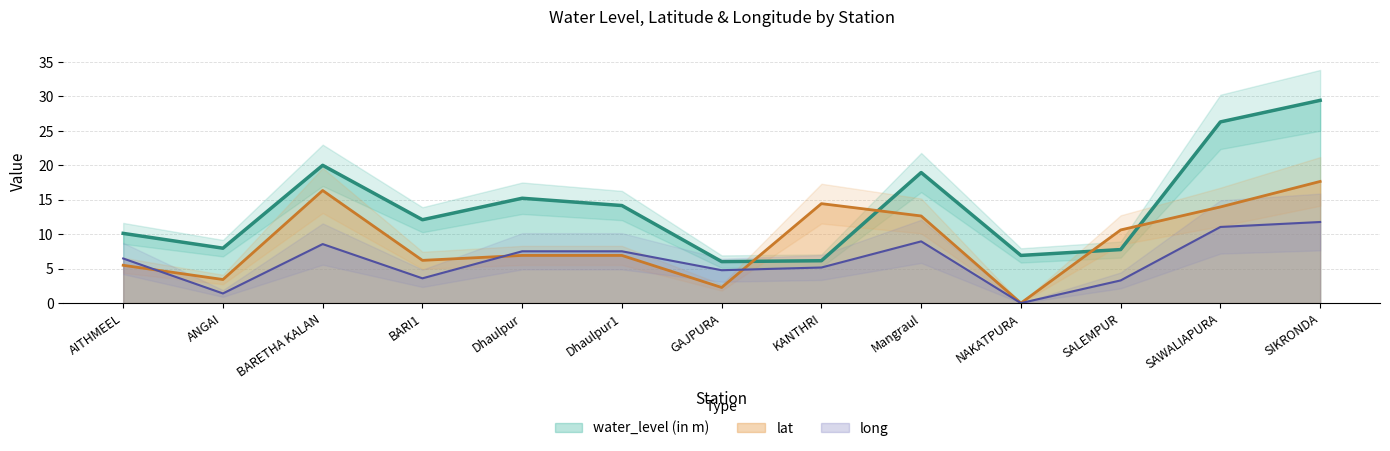

Which series ends up on top after the final intersection of water_level (in m) and lat?

water_level (in m)